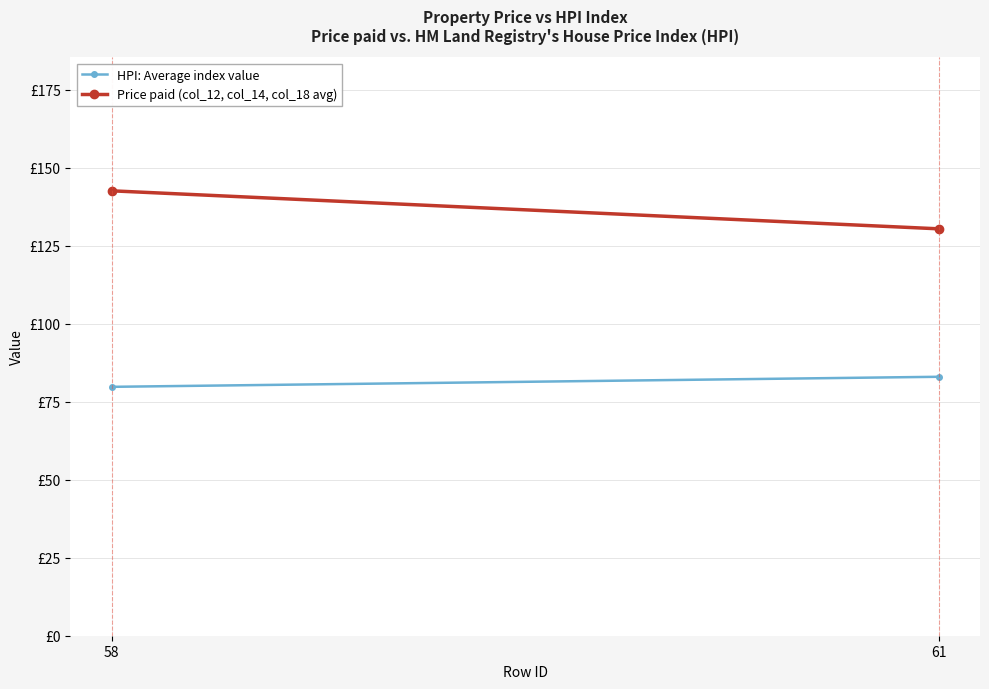

Which series has the widest spread of values?

Price paid (col_12, col_14, col_18 avg)